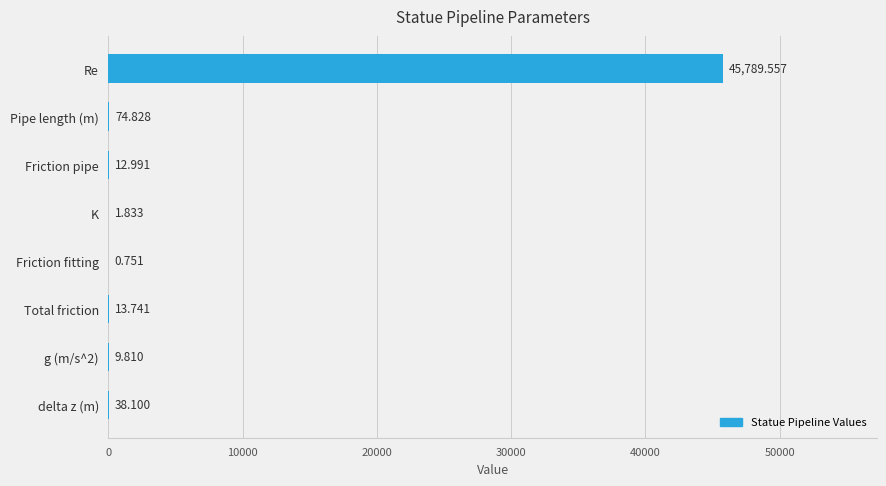

At which label is the value closest to 22895?

Pipe length (m)